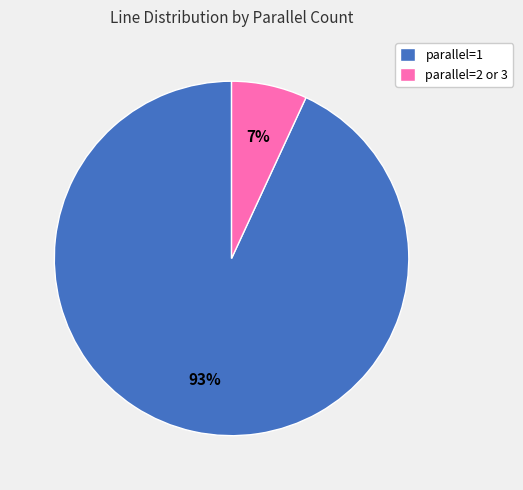

Is the sum of parallel=1 and parallel=2 or 3 greater than half?

Yes